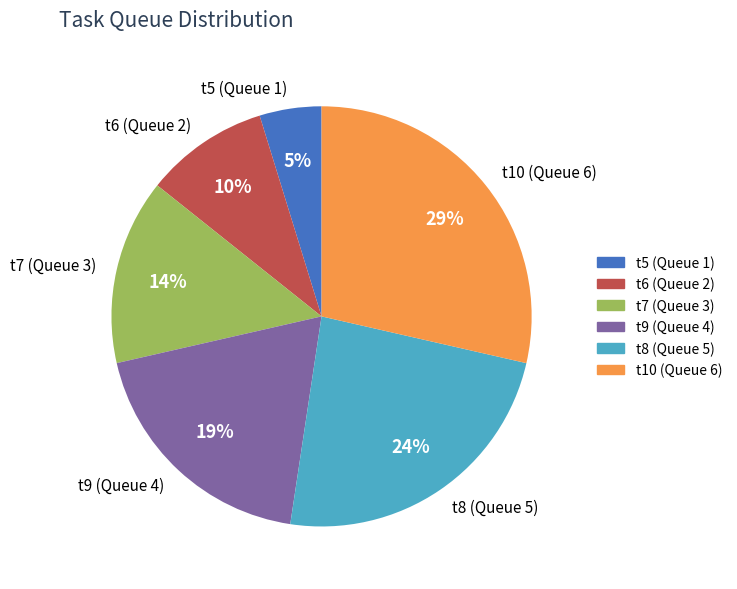

Count the number of slices in the pie.

6